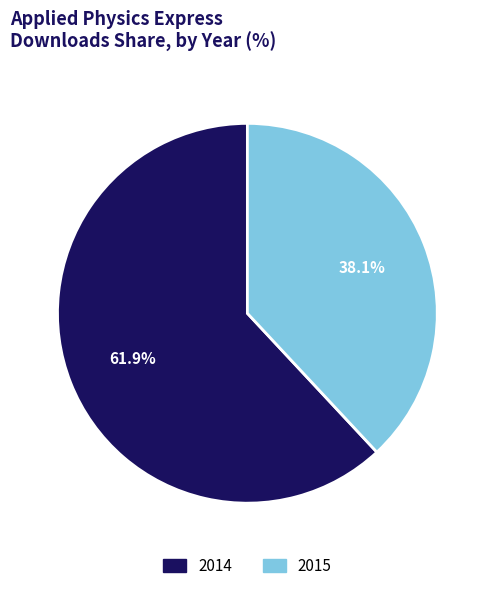

Rank the categories by value from highest to lowest.

2014, 2015